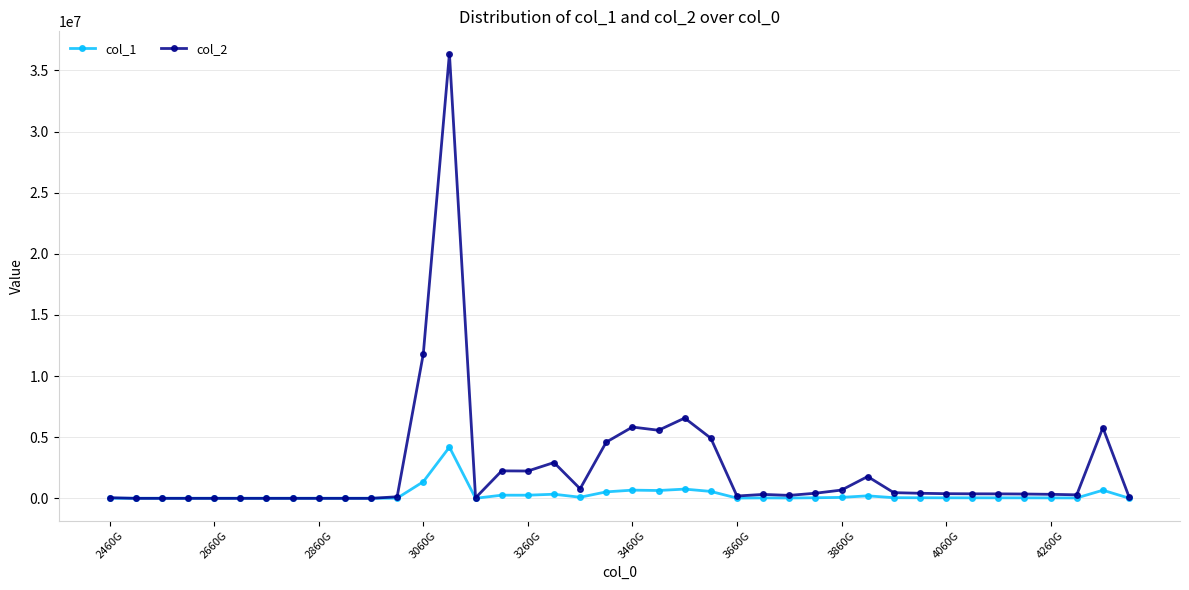

True or false: col_1 has more than 2 interior local peaks.

True